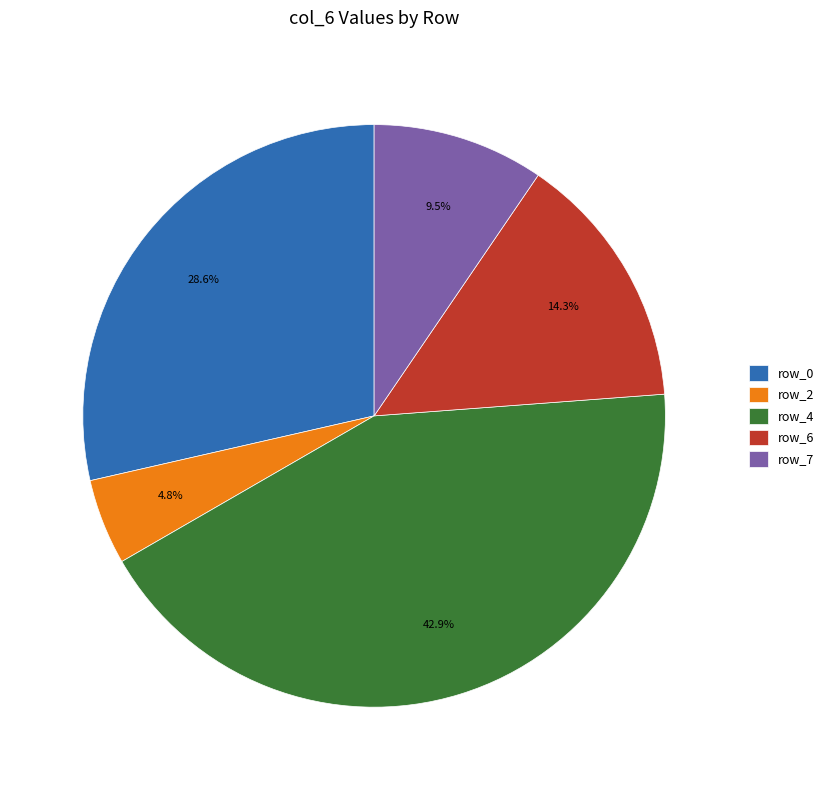

To the nearest percent, what is the average slice percentage?

20%